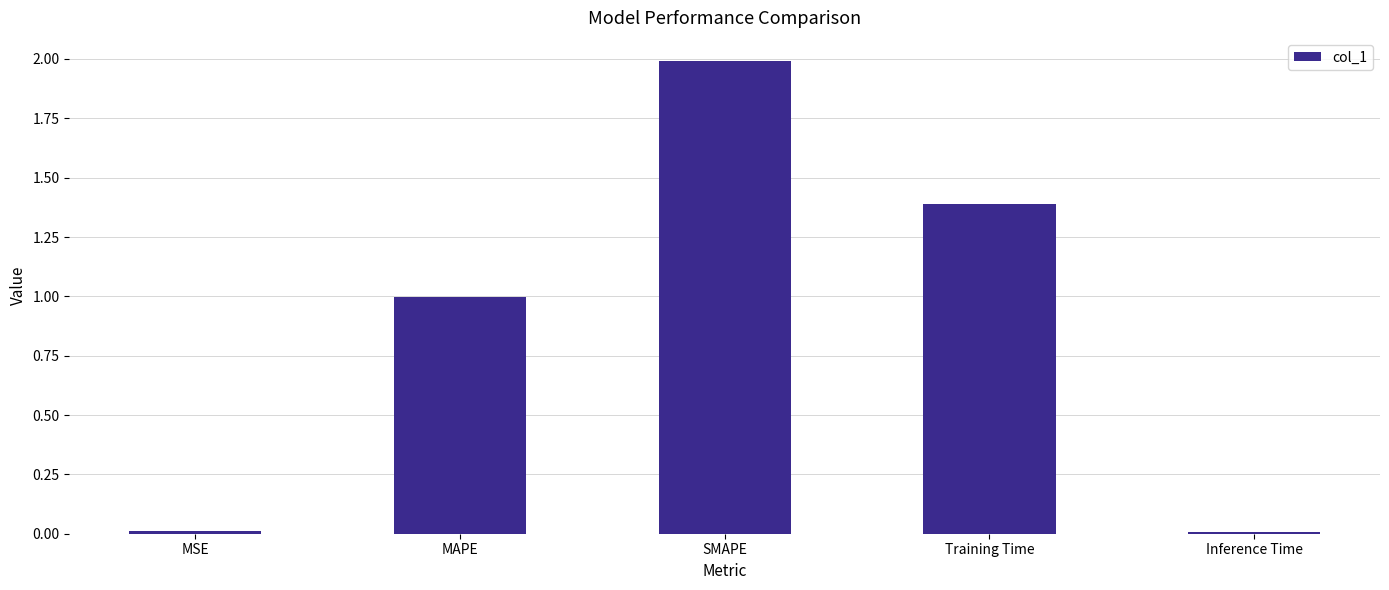

The chart shows a value of 1.8 at Training Time. True or false?

False